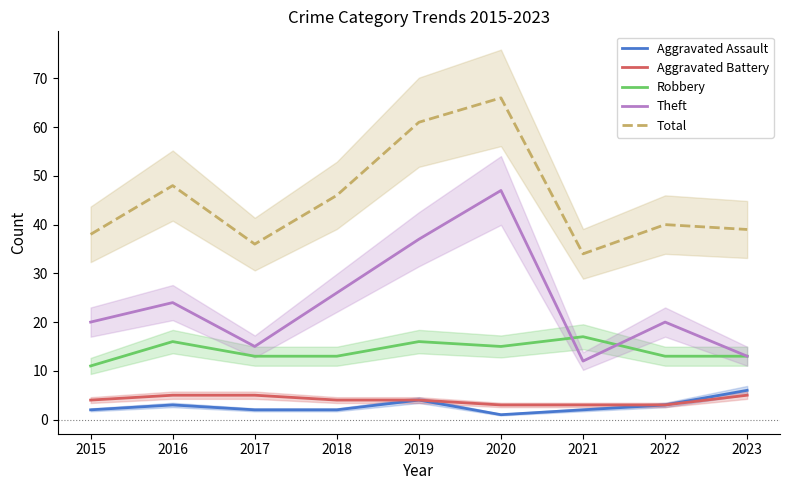

What is the value of the Robbery point at the 6th from the left?

15